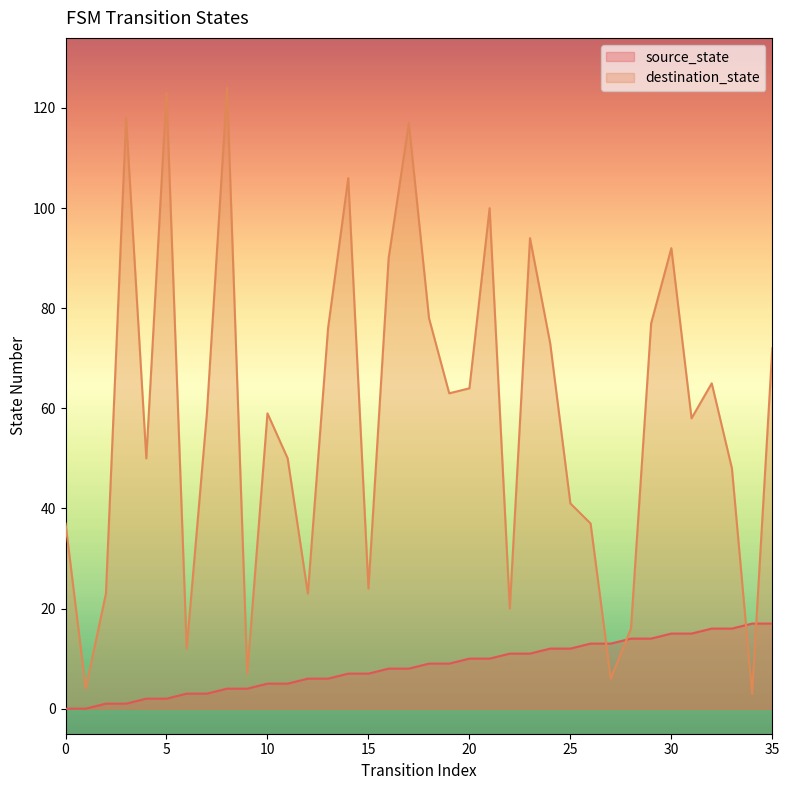

What are all the series names shown in the legend?

source_state, destination_state